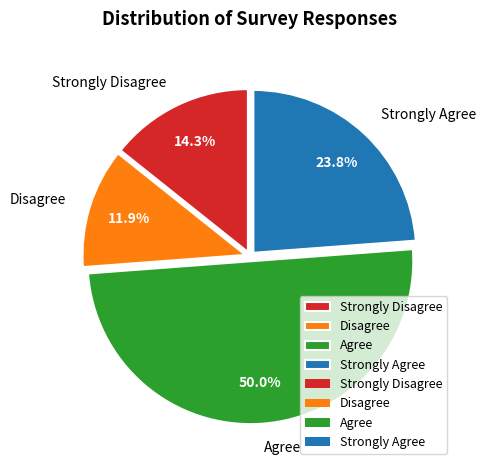

To the nearest percent, what is the difference between the Disagree and Strongly Agree slice percentages?

12%